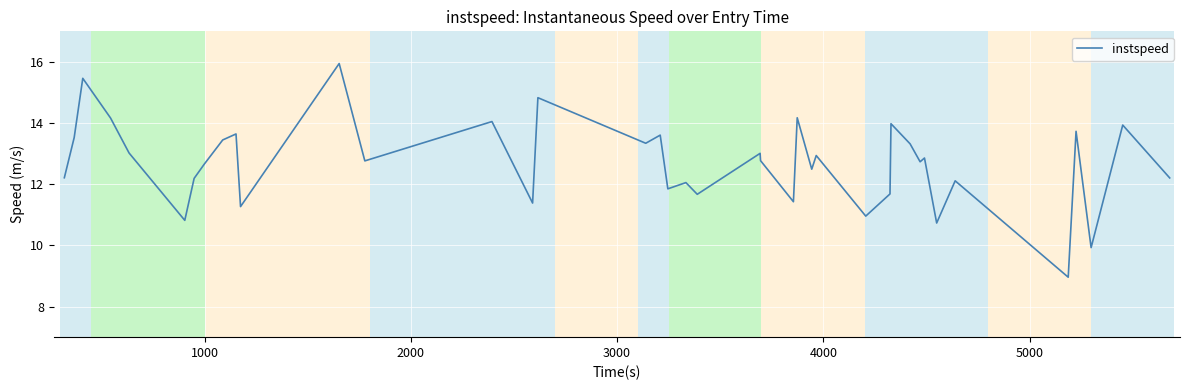

What is the greatest value displayed?

15.9